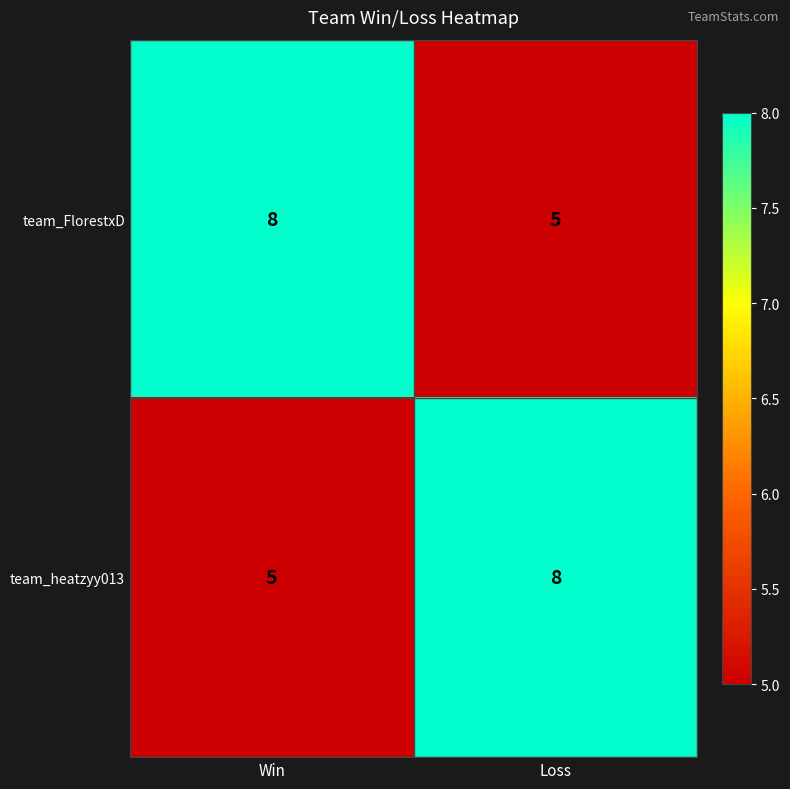

What is the sum of the team_heatzyy013 values at Loss and Win?

13